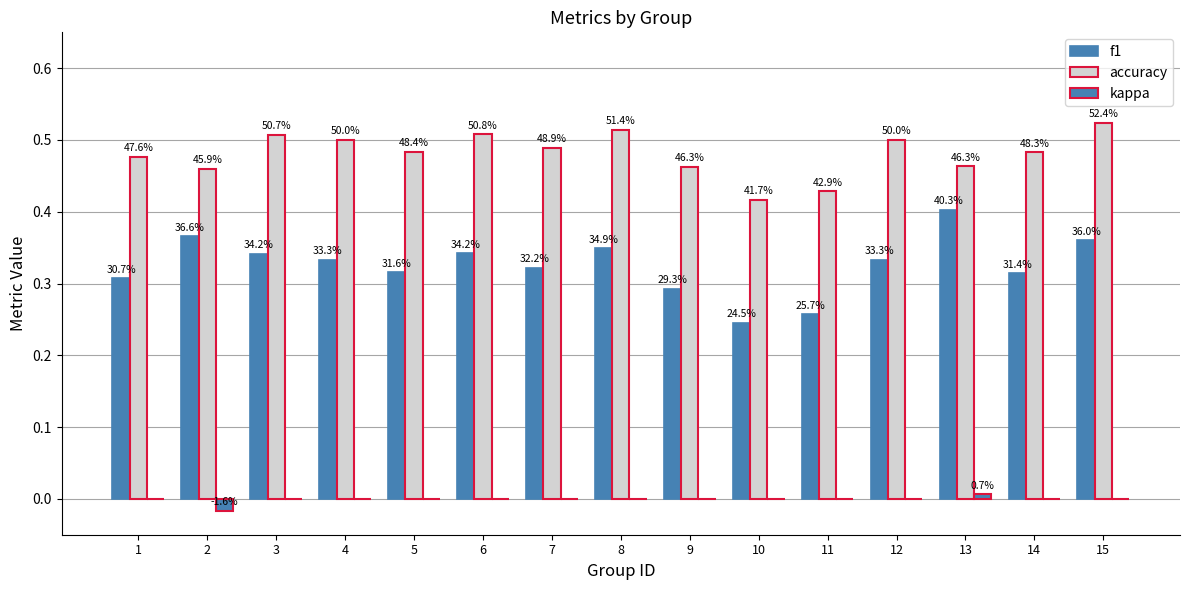

Which series has the widest spread of values?

f1